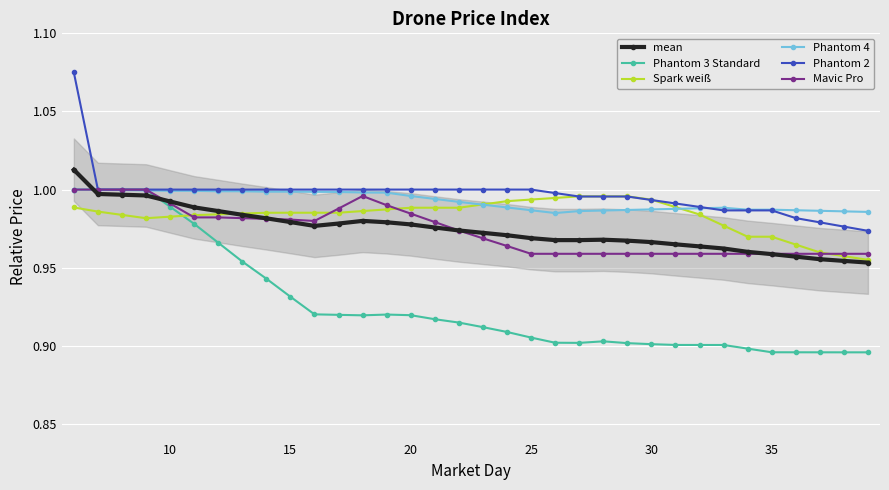

True or false: Spark weiß and Phantom 3 Standard cross at least once.

True